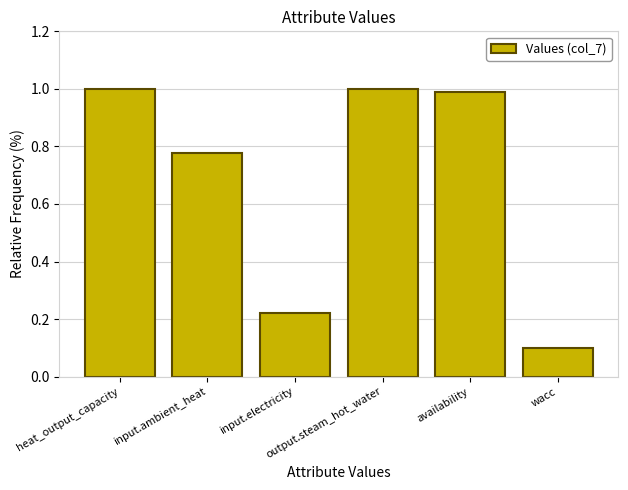

At which label is the value closest to 0?

wacc